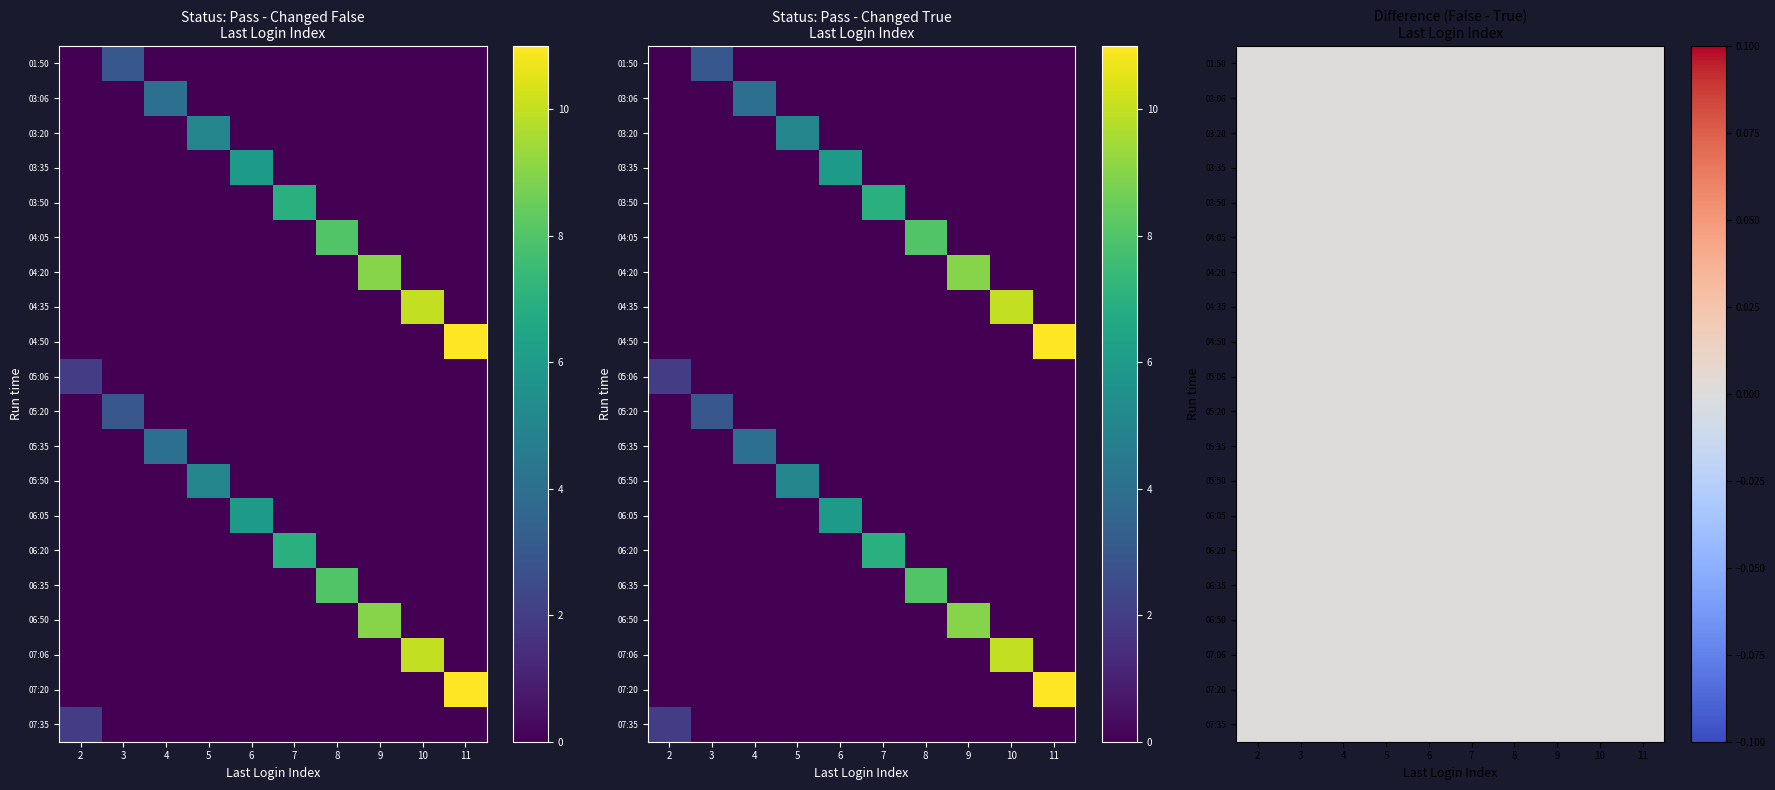

The 10-7-2024_True series shows 5 at 10. True or false?

False